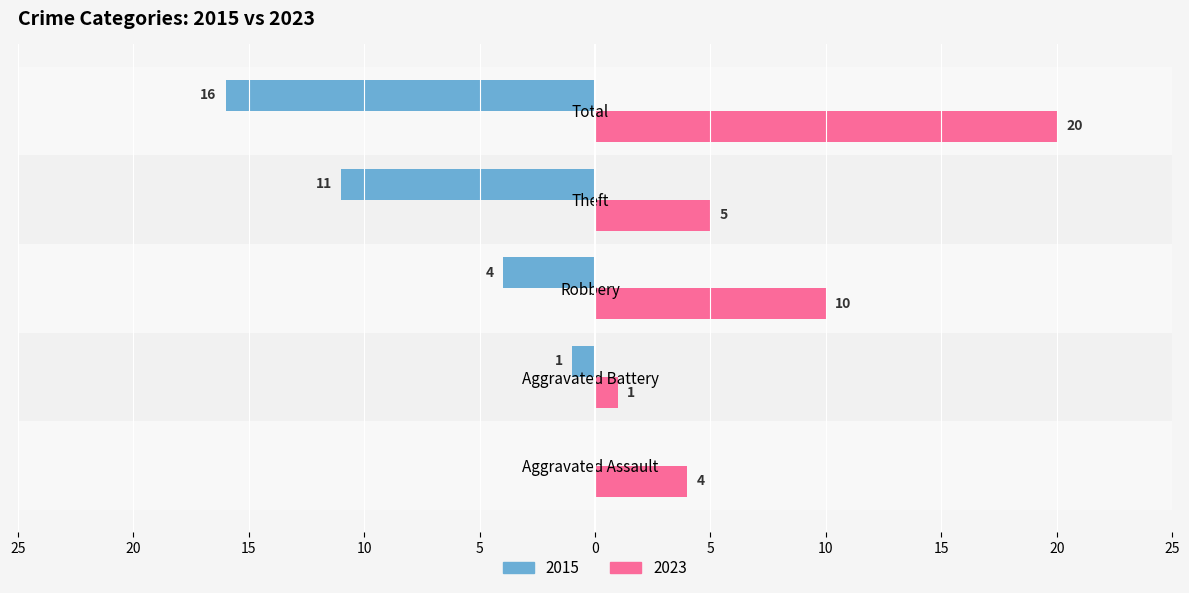

What are all the series names shown in the legend?

2015, 2023